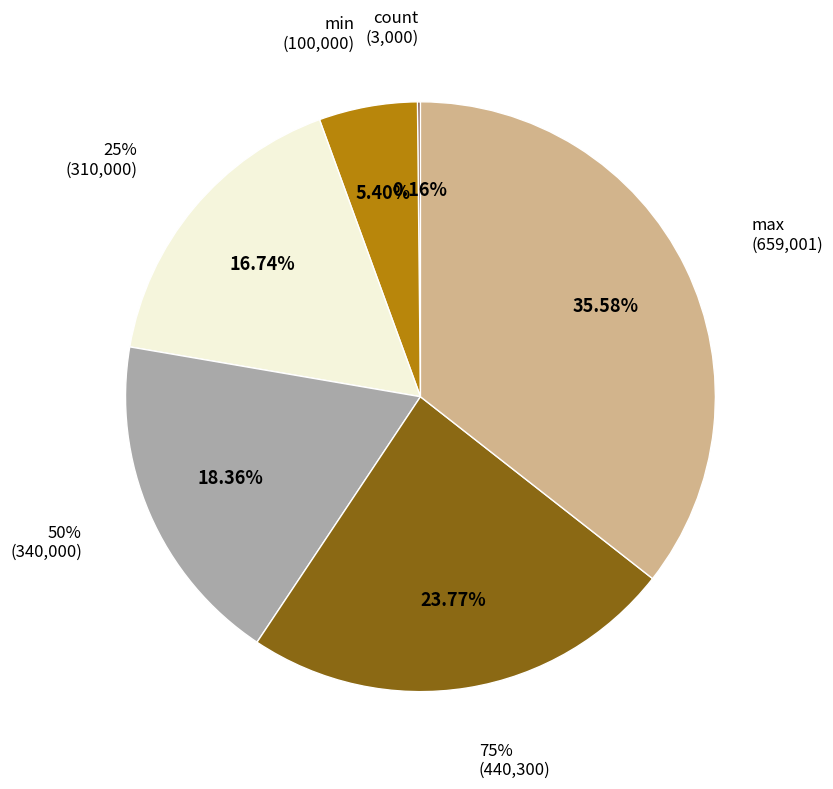

True or false: 75% accounts for 24% of the total.

True